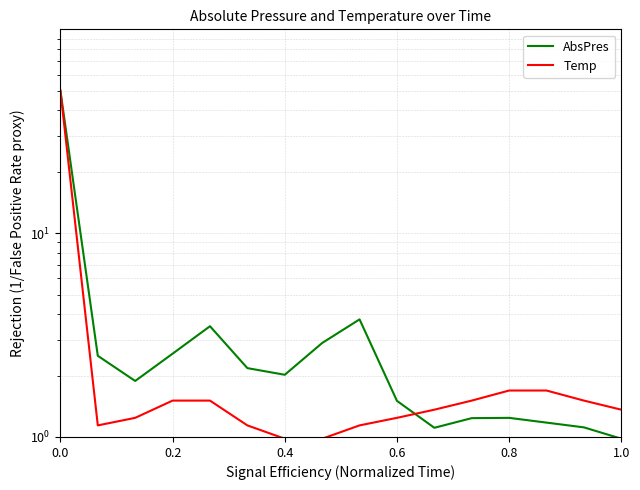

What is the difference between the second highest and second lowest values in the Temp series?

0.7